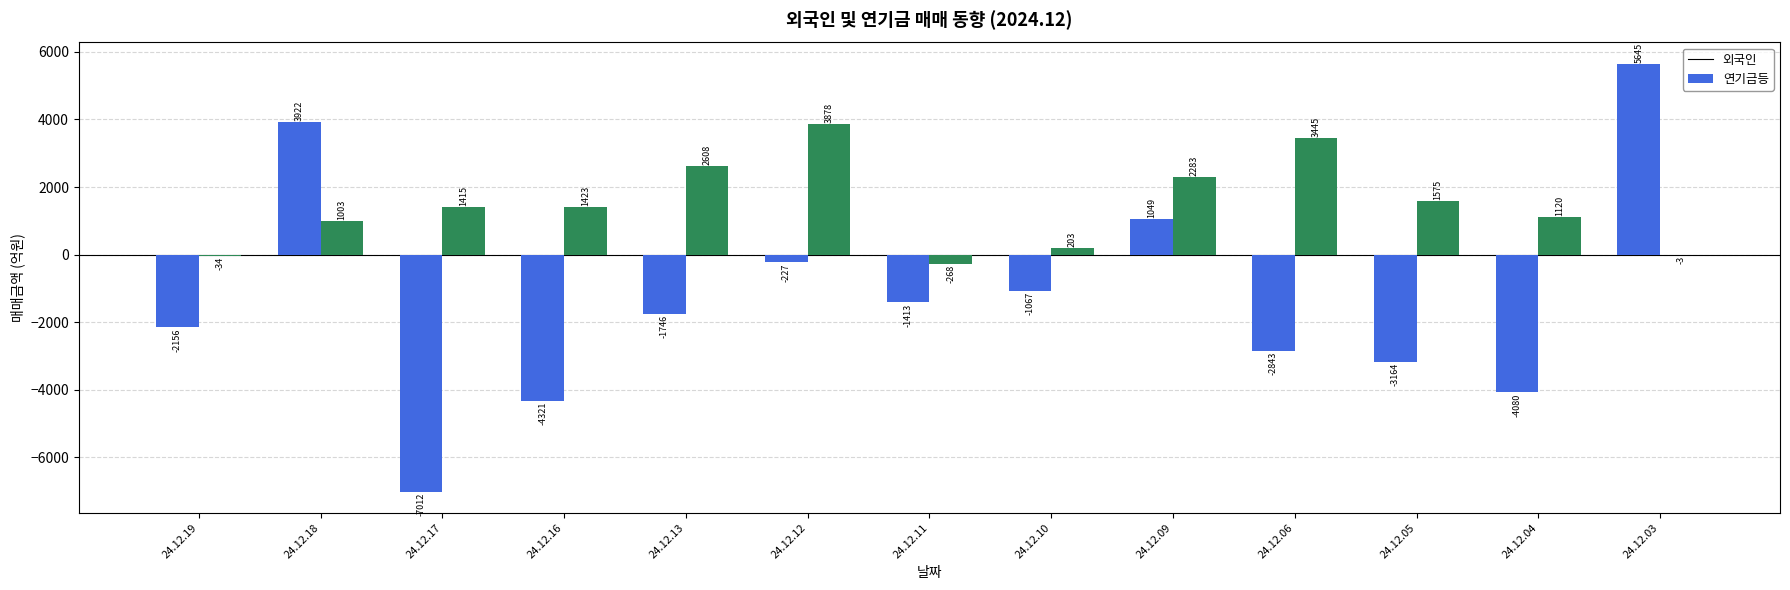

What is the sum of the 연기금등 values at 24.12.12 and 24.12.09?

6161